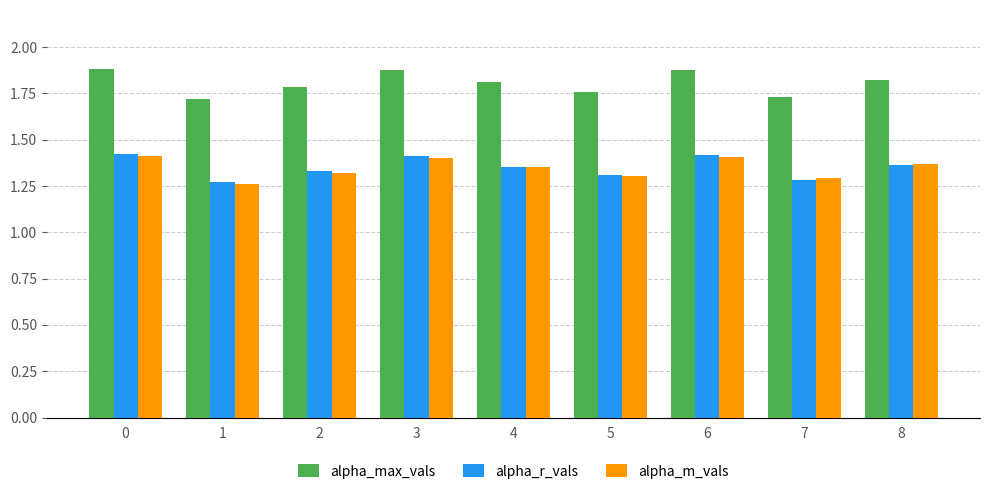

At how many categories does at least one series exceed 1?

9